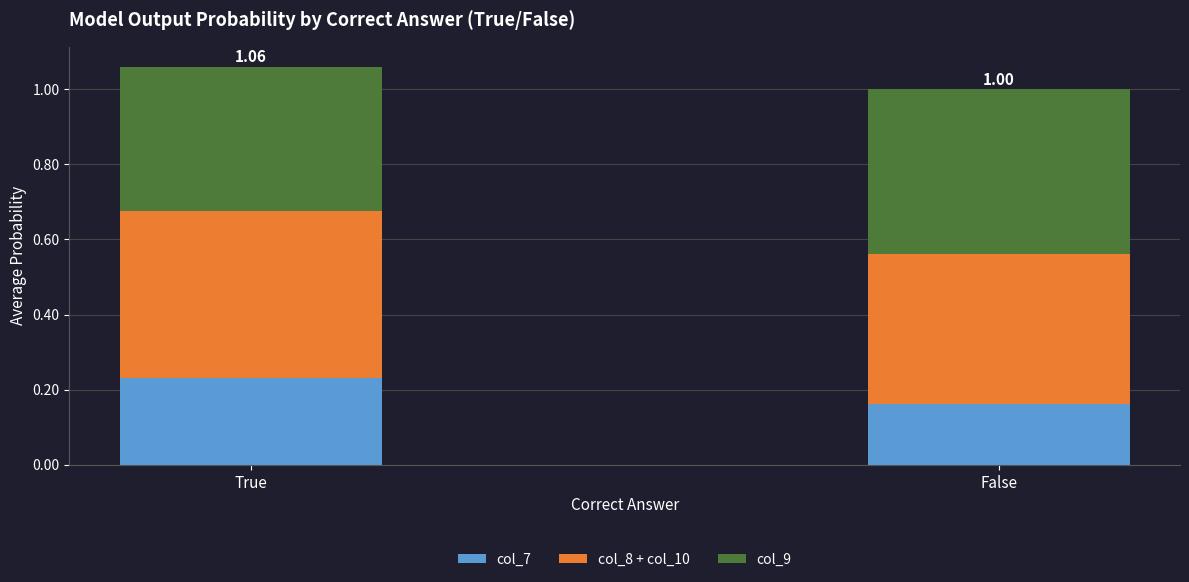

Where is col_7 nearest to the value 0?

False